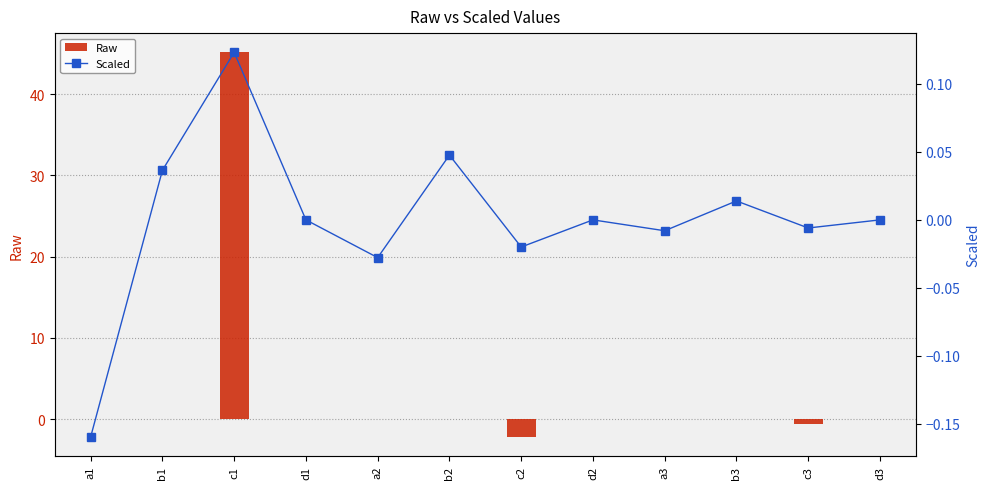

List the labels in order of Scaled value, largest first.

c1, b2, b1, b3, d1, d2, d3, c3, a3, c2, a2, a1